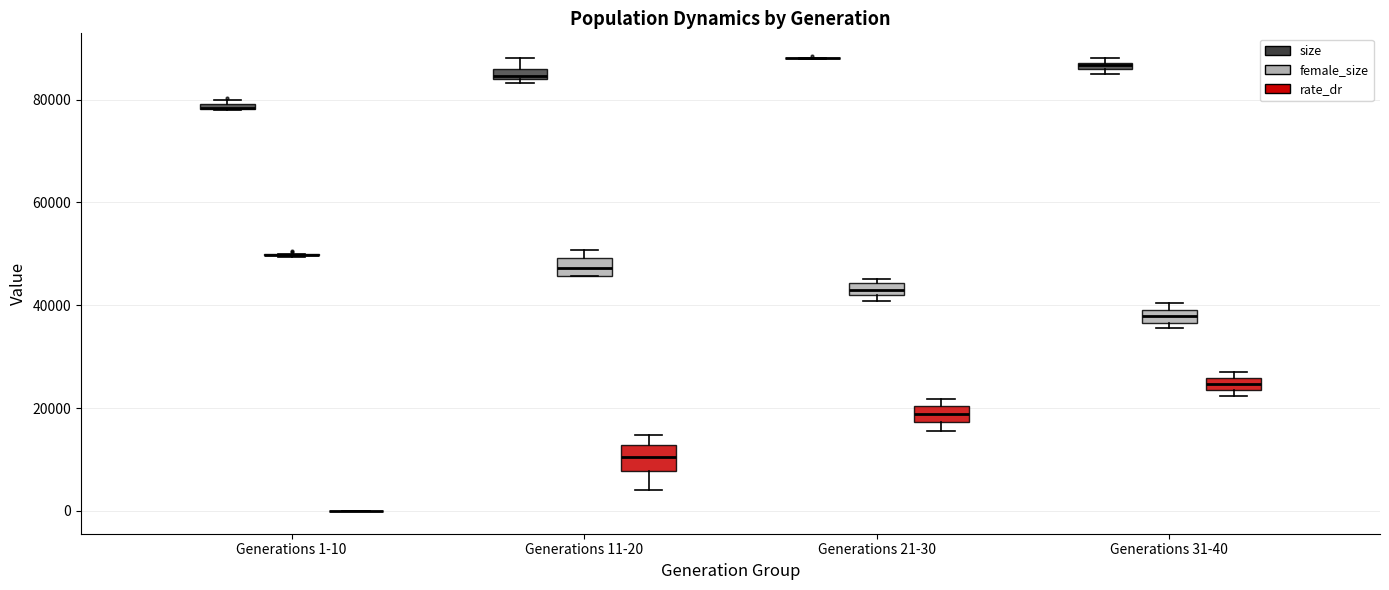

Where is the upper edge of the box for Generations 1-10 (size) on the y-axis? The values are not printed on the chart, so give them approximately, as read against the axis.

80000